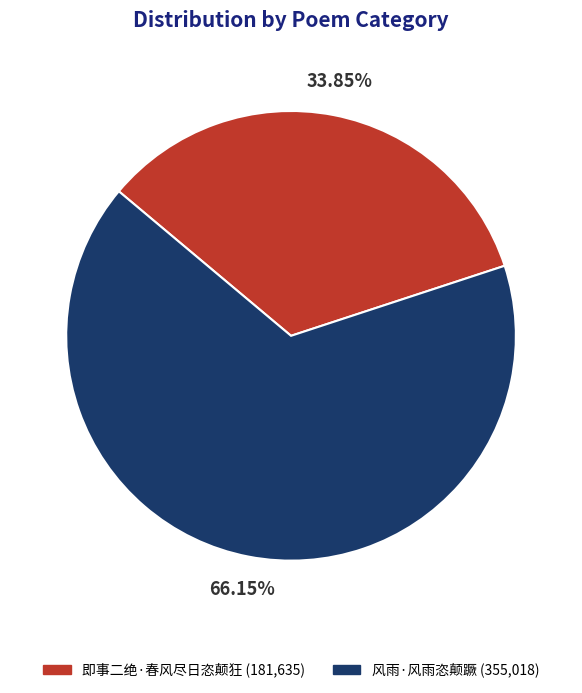

To the nearest percent, what is the difference between the largest and smallest slice percentages?

32%